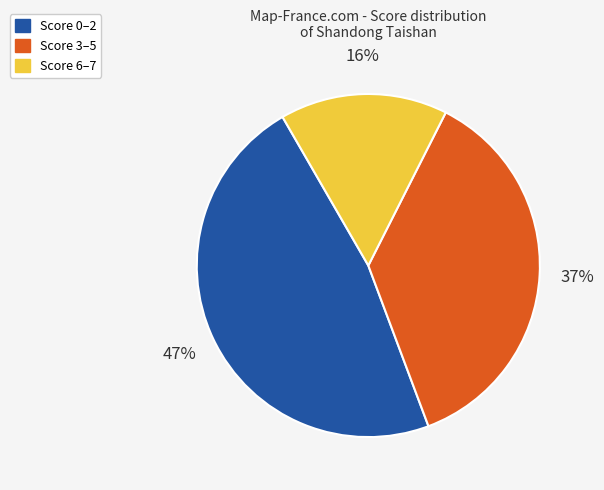

To the nearest percent, what is the average slice percentage?

33%